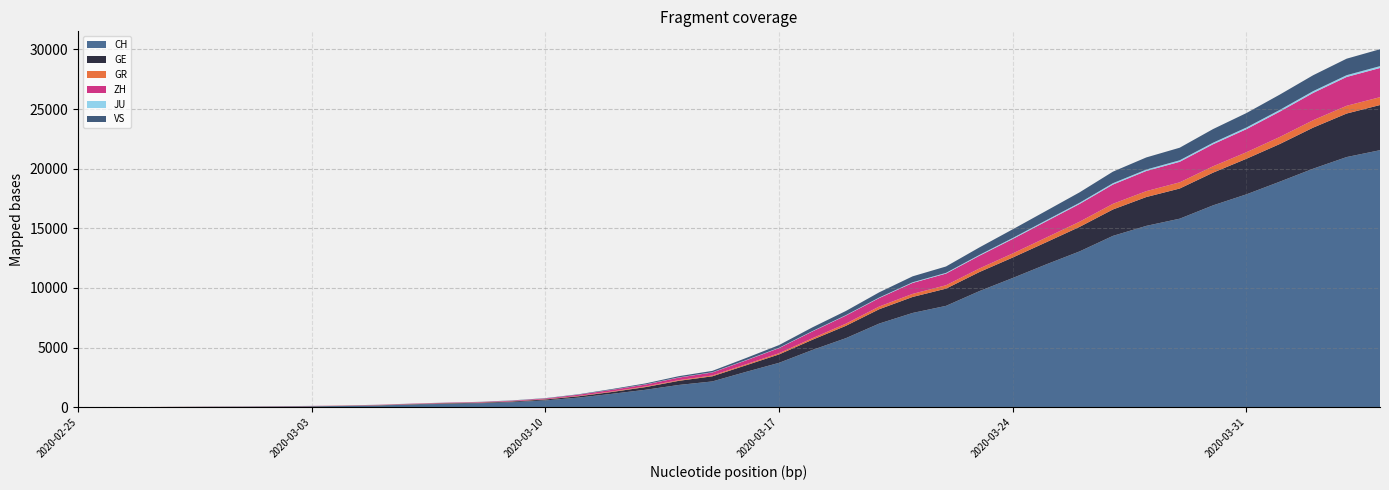

Reading left to right, list all the values displayed in this chart.

CH: 2020-02-25=0	2020-02-26=4	2020-02-27=8	2020-02-28=20	2020-02-29=30	2020-03-01=36	2020-03-02=50	2020-03-03=69	2020-03-04=97	2020-03-05=142	2020-03-06=219	2020-03-07=280	2020-03-08=327	2020-03-09=419	2020-03-10=569	2020-03-11=806	2020-03-12=1124	2020-03-13=1461	2020-03-14=1866	2020-03-15=2160	2020-03-16=2954	2020-03-17=3722	2020-03-18=4801	2020-03-19=5788	2020-03-20=7014	2020-03-21=7904	2020-03-22=8498	2020-03-23=9735	2020-03-24=10838	2020-03-25=11975	2020-03-26=13064	2020-03-27=14367	2020-03-28=15207	2020-03-29=15809	2020-03-30=16928	2020-03-31=17852	2020-04-01=18915	2020-04-02=20005	2020-04-03=20978	2020-04-04=21554
GE: 2020-02-25=0	2020-02-26=1	2020-02-27=1	2020-02-28=5	2020-02-29=9	2020-03-01=10	2020-03-02=11	2020-03-03=14	2020-03-04=16	2020-03-05=20	2020-03-06=30	2020-03-07=43	2020-03-08=45	2020-03-09=60	2020-03-10=79	2020-03-11=113	2020-03-12=154	2020-03-13=225	2020-03-14=347	2020-03-15=430	2020-03-16=551	2020-03-17=705	2020-03-18=857	2020-03-19=1035	2020-03-20=1204	2020-03-21=1342	2020-03-22=1445	2020-03-23=1600	2020-03-24=1717	2020-03-25=1856	2020-03-26=2057	2020-03-27=2215	2020-03-28=2419	2020-03-29=2530	2020-03-30=2743	2020-03-31=2984	2020-04-01=3160	2020-04-02=3445	2020-04-03=3650	2020-04-04=3788
GR: 2020-02-25=0	2020-02-26=2	2020-02-27=2	2020-02-28=6	2020-02-29=6	2020-03-01=6	2020-03-02=9	2020-03-03=9	2020-03-04=12	2020-03-05=14	2020-03-06=16	2020-03-07=17	2020-03-08=18	2020-03-09=18	2020-03-10=22	2020-03-11=31	2020-03-12=43	2020-03-13=53	2020-03-14=56	2020-03-15=71	2020-03-16=84	2020-03-17=101	2020-03-18=128	2020-03-19=182	2020-03-20=226	2020-03-21=258	2020-03-22=284	2020-03-23=300	2020-03-24=343	2020-03-25=393	2020-03-26=433	2020-03-27=474	2020-03-28=495	2020-03-29=519	2020-03-30=535	2020-03-31=547	2020-04-01=592	2020-04-02=622	2020-04-03=649	2020-04-04=657
ZH: 2020-02-25=0	2020-02-26=0	2020-02-27=2	2020-02-28=2	2020-02-29=6	2020-03-01=7	2020-03-02=10	2020-03-03=13	2020-03-04=15	2020-03-05=23	2020-03-06=29	2020-03-07=34	2020-03-08=40	2020-03-09=49	2020-03-10=62	2020-03-11=101	2020-03-12=140	2020-03-13=163	2020-03-14=218	2020-03-15=250	2020-03-16=326	2020-03-17=429	2020-03-18=568	2020-03-19=679	2020-03-20=711	2020-03-21=919	2020-03-22=978	2020-03-23=1067	2020-03-24=1213	2020-03-25=1357	2020-03-26=1489	2020-03-27=1616	2020-03-28=1690	2020-03-29=1722	2020-03-30=1848	2020-03-31=1936	2020-04-01=2125	2020-04-02=2289	2020-04-03=2417	2020-04-04=2450
JU: 2020-02-25=0	2020-02-26=0	2020-02-27=1	2020-02-28=1	2020-02-29=1	2020-03-01=1	2020-03-02=1	2020-03-03=2	2020-03-04=2	2020-03-05=4	2020-03-06=4	2020-03-07=5	2020-03-08=5	2020-03-09=7	2020-03-10=7	2020-03-11=7	2020-03-12=12	2020-03-13=17	2020-03-14=18	2020-03-15=19	2020-03-16=25	2020-03-17=29	2020-03-18=32	2020-03-19=36	2020-03-20=44	2020-03-21=54	2020-03-22=61	2020-03-23=69	2020-03-24=82	2020-03-25=92	2020-03-26=100	2020-03-27=114	2020-03-28=119	2020-03-29=127	2020-03-30=128	2020-03-31=140	2020-04-01=145	2020-04-02=149	2020-04-03=149	2020-04-04=154
VS: 2020-02-25=0	2020-02-26=0	2020-02-27=0	2020-02-28=1	2020-02-29=1	2020-03-01=2	2020-03-02=3	2020-03-03=3	2020-03-04=4	2020-03-05=5	2020-03-06=6	2020-03-07=7	2020-03-08=12	2020-03-09=17	2020-03-10=22	2020-03-11=30	2020-03-12=53	2020-03-13=76	2020-03-14=98	2020-03-15=115	2020-03-16=172	2020-03-17=225	2020-03-18=312	2020-03-19=349	2020-03-20=436	2020-03-21=498	2020-03-22=535	2020-03-23=628	2020-03-24=728	2020-03-25=793	2020-03-26=874	2020-03-27=968	2020-03-28=1017	2020-03-29=1055	2020-03-30=1144	2020-03-31=1211	2020-04-01=1282	2020-04-02=1334	2020-04-03=1385	2020-04-04=1418